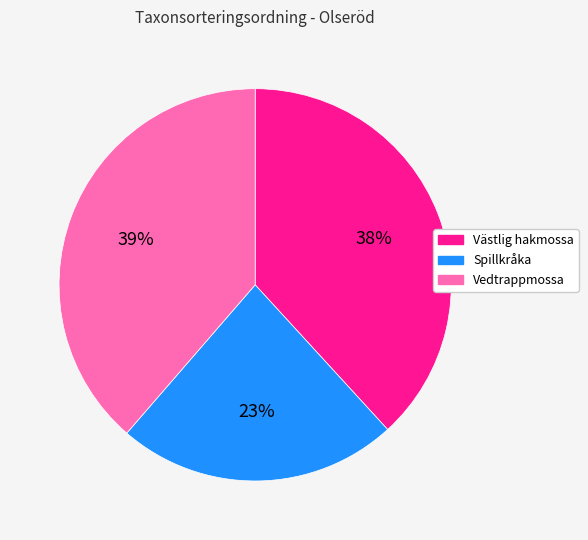

Which category has the smallest portion of the pie?

Spillkråka